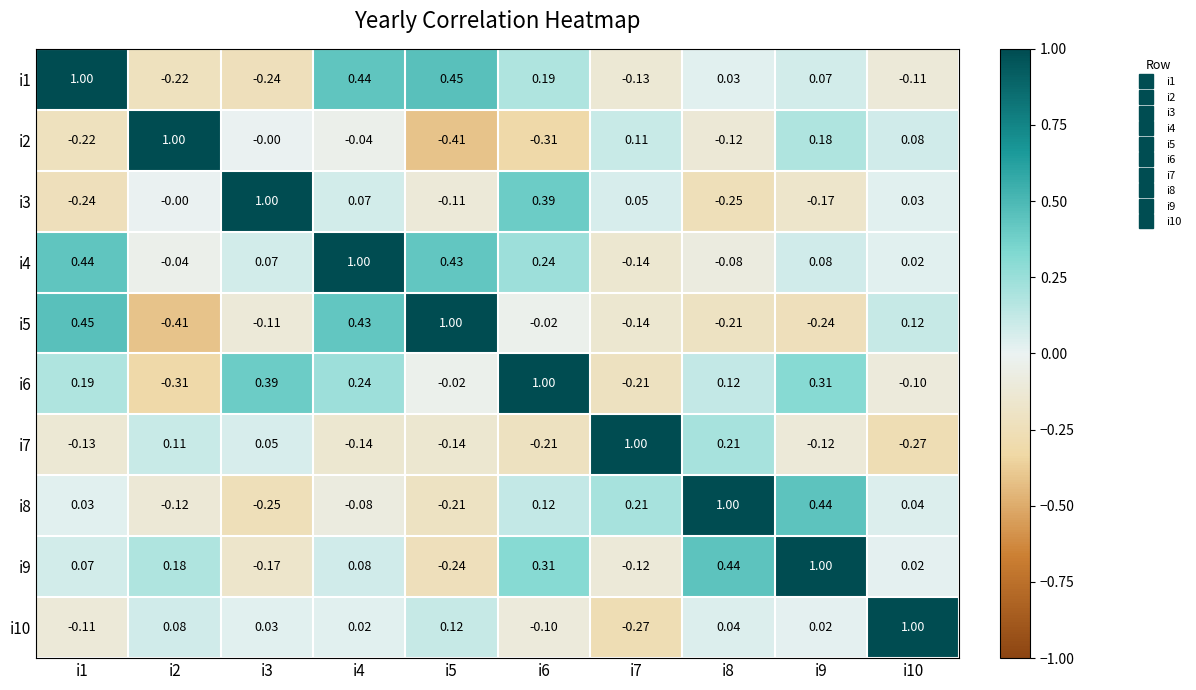

Is the value of i10 at i5 greater than the value of i5 at i9?

Yes